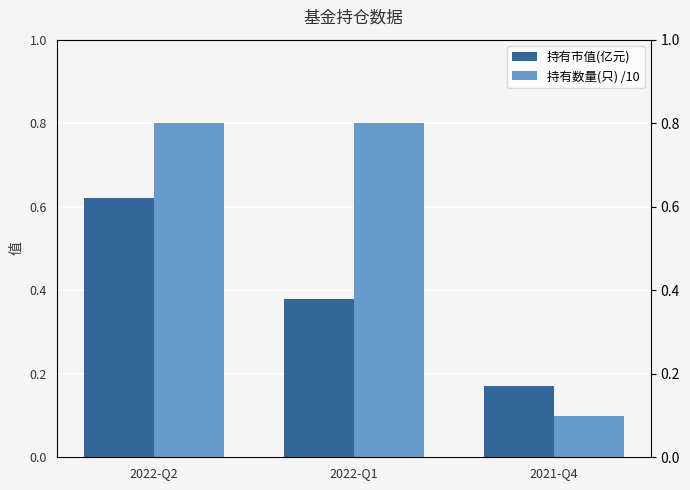

Count the 持有数量(只) /10 values in the range 0 to 1.

3